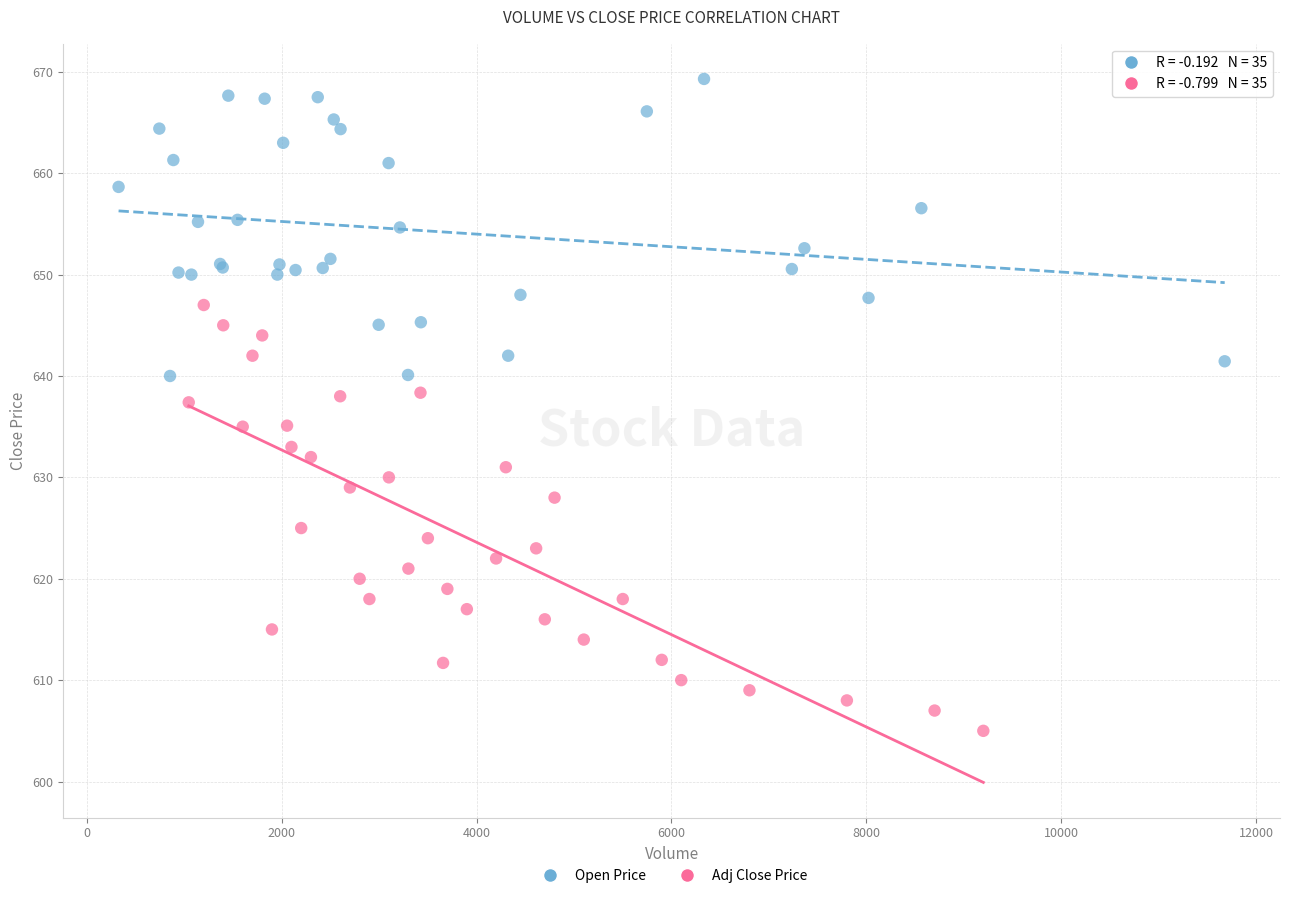

Which series contains the lowest Y value?

Adj Close Price